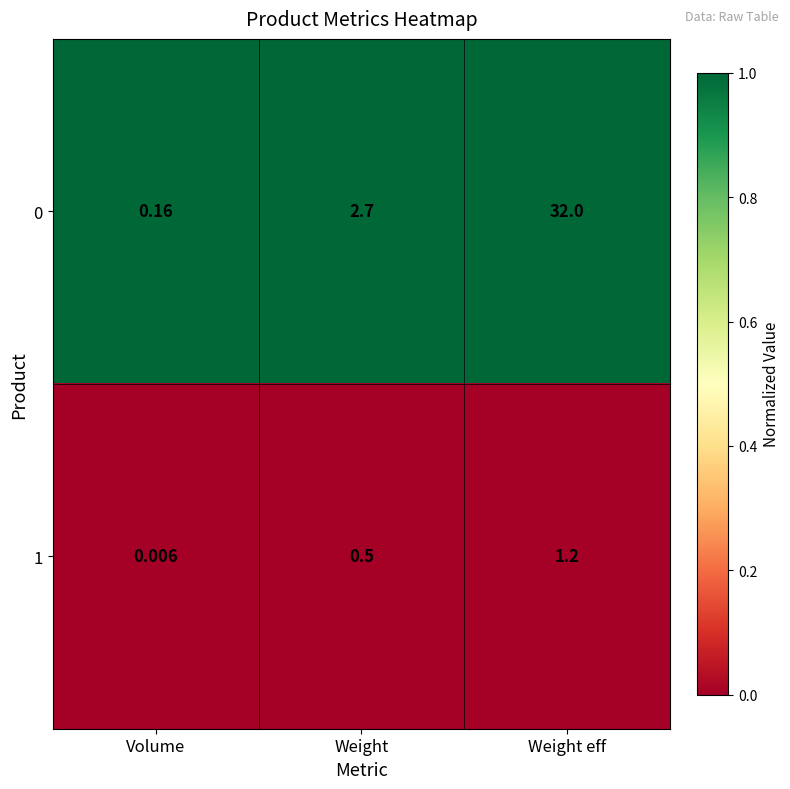

List the labels in order of 0 value, smallest first.

Volume, Weight, Weight eff